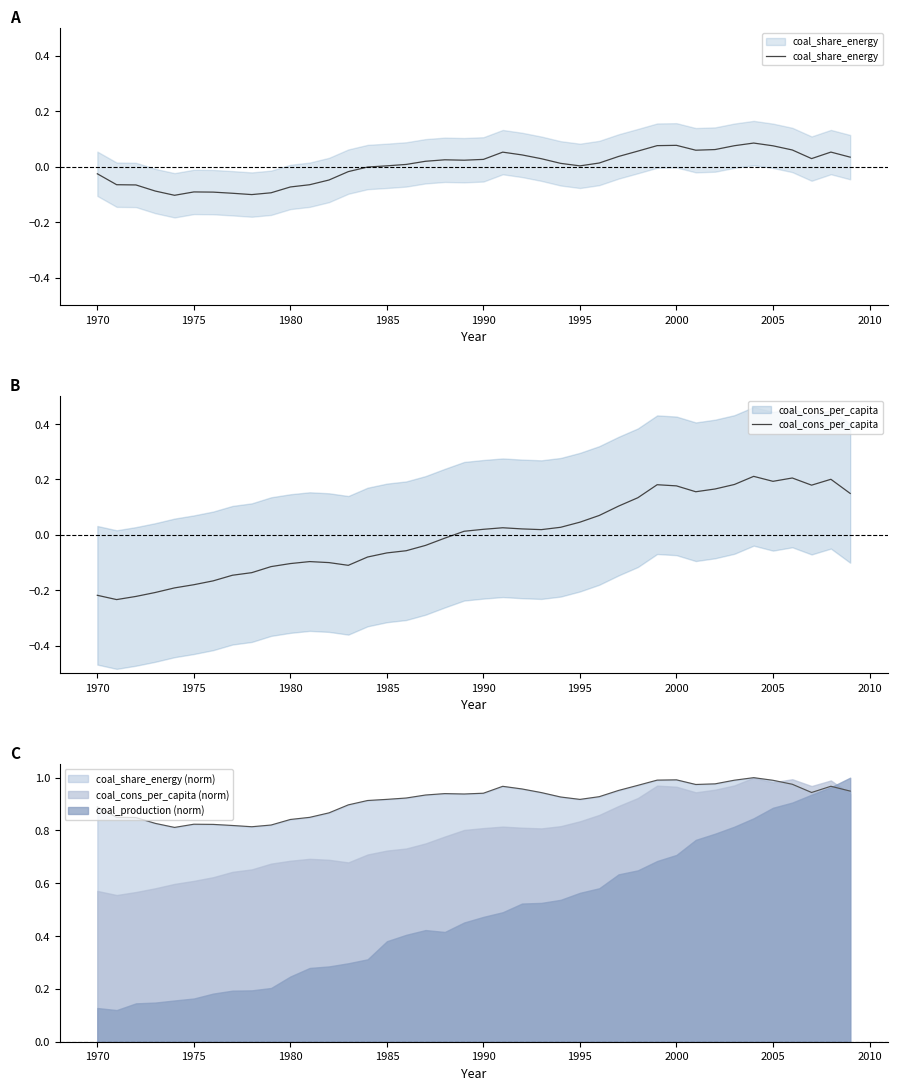

Is the value of coal_share_energy (norm) at 2000 greater than the value of coal_cons_per_capita (norm) at 1985?

Yes